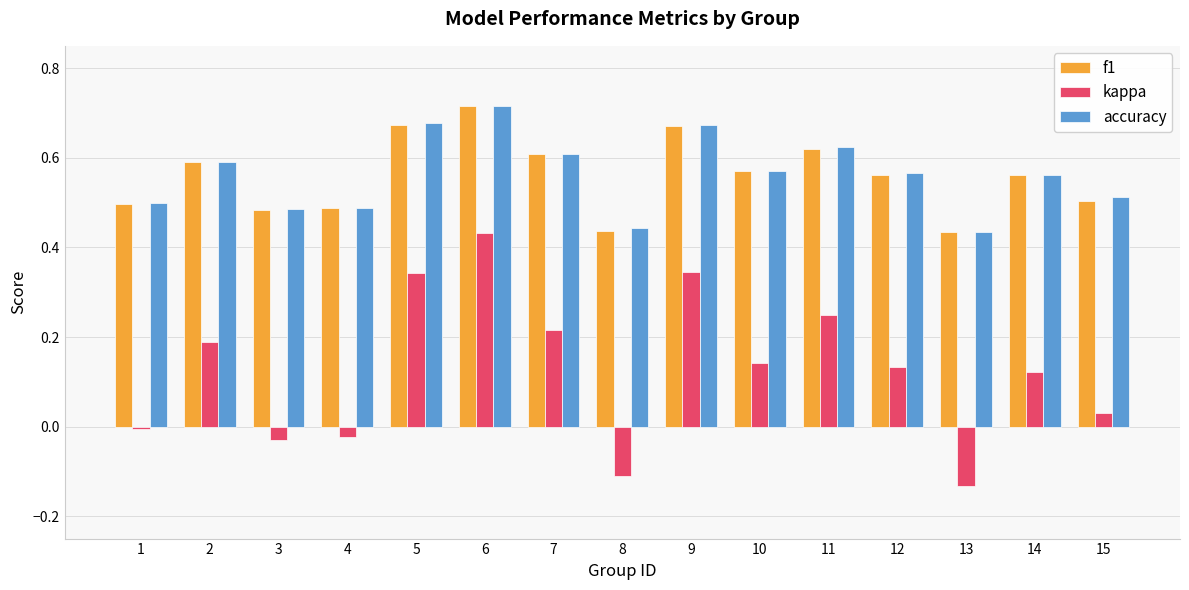

How many values in the kappa series exceed 0?

10